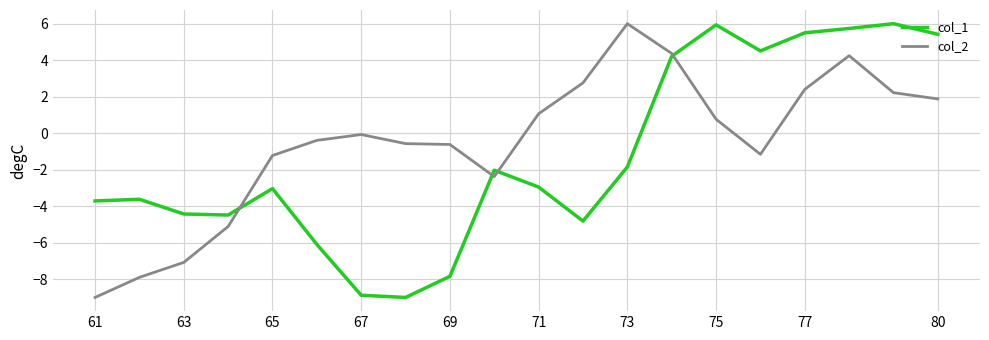

Which series has the largest total across all categories?

col_2